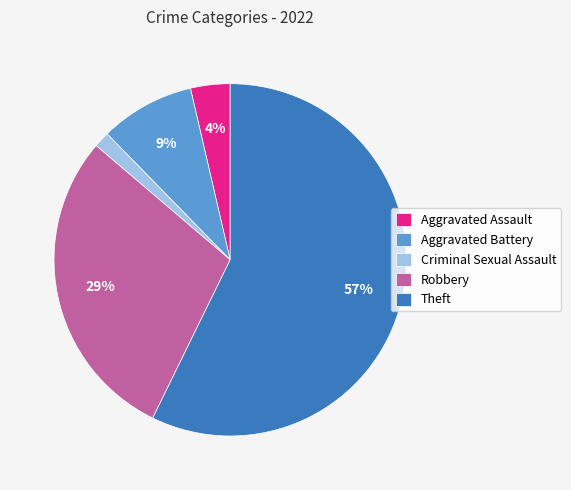

Which has a higher value, Robbery or Aggravated Assault?

Robbery